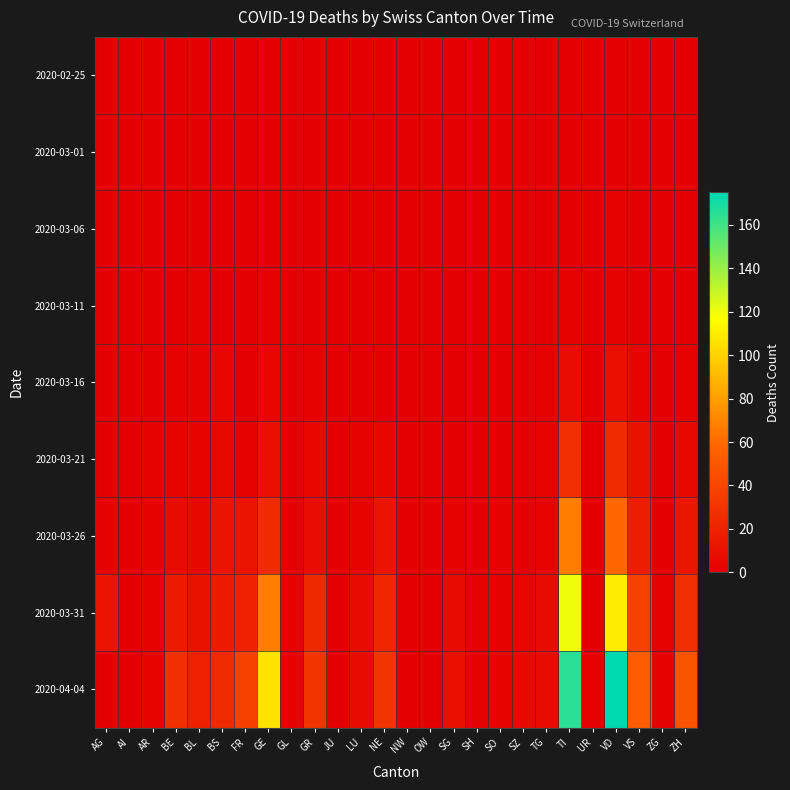

What is the total value across all series at GE?

213